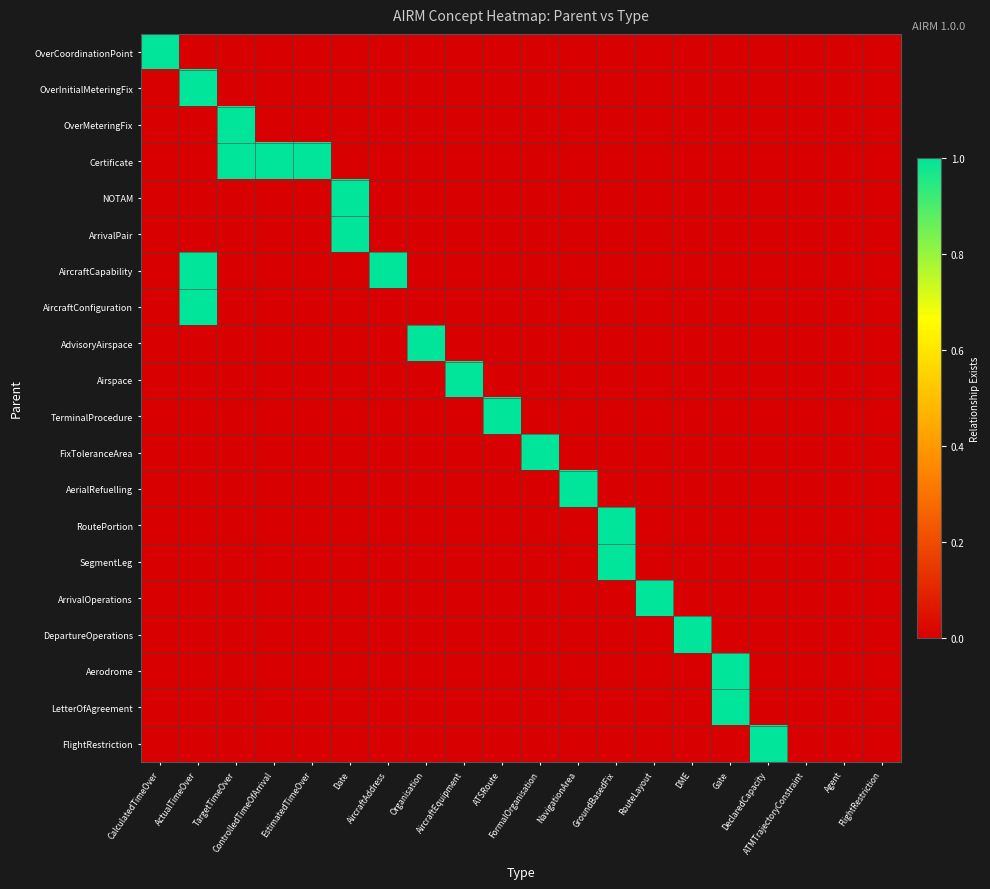

How many categories are shown in the chart?

20